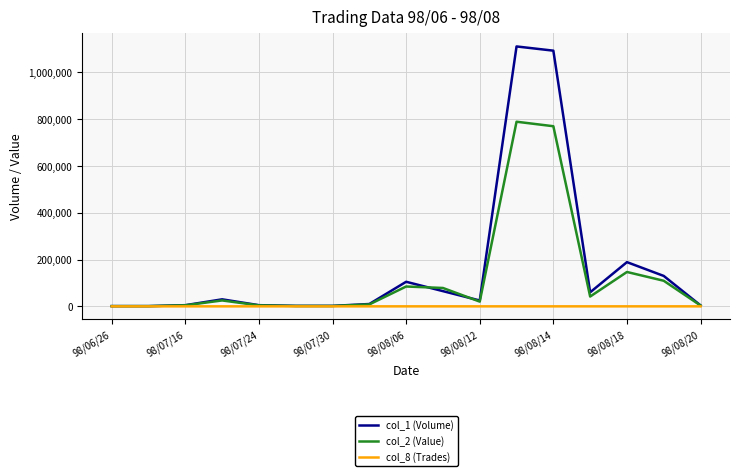

What is the greatest value displayed?

1111000